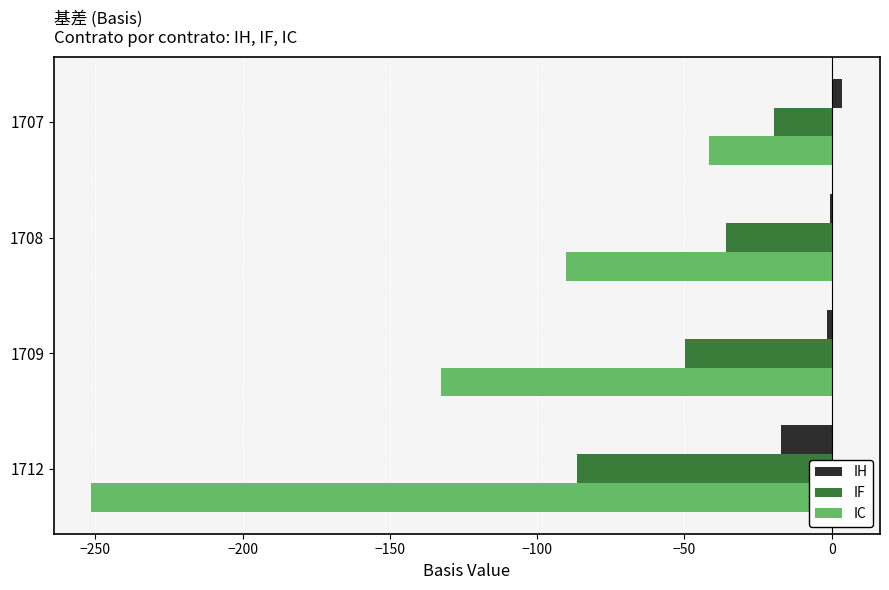

How many data points in IF are above -35?

1